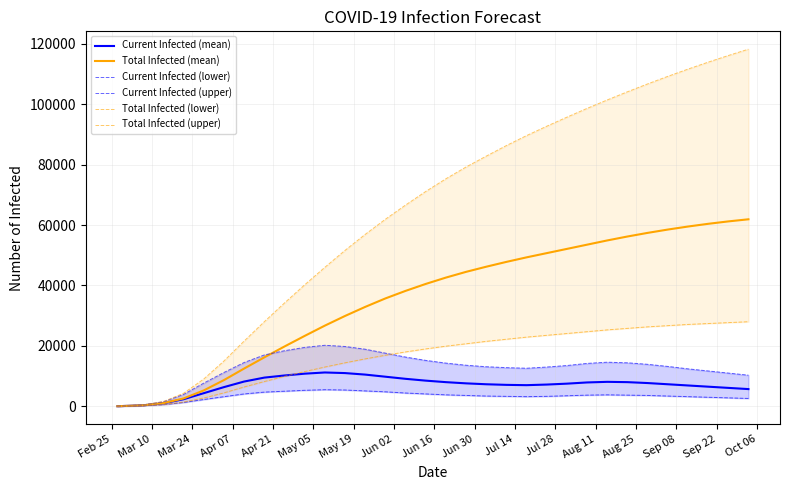

What is the lowest value of the Total Infected (lower) series?

15